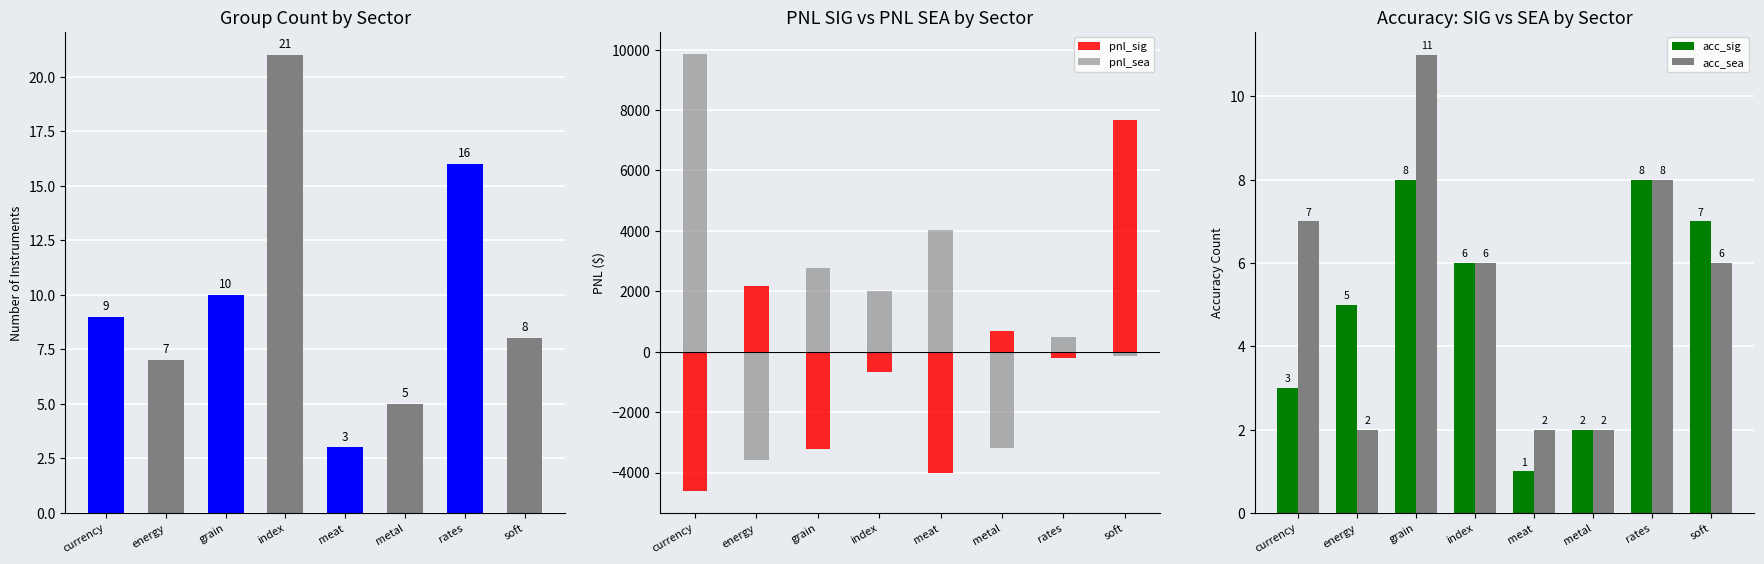

Reading right to left, list all the values displayed in this chart.

group_count: 8.0	16.0	5.0	3.0	21.0	10.0	7.0	9.0
pnl_sig: 7674.4	-223.3	679.9	-4029.5	-669.9	-3214.6	2190.0	-4614.1
pnl_sea: -148.1	485.3	-3186.8	4029.5	2020.8	2774.8	-3591.5	9861.5
acc_sig: 7.0	8.0	2.0	1.0	6.0	8.0	5.0	3.0
acc_sea: 6.0	8.0	2.0	2.0	6.0	11.0	2.0	7.0